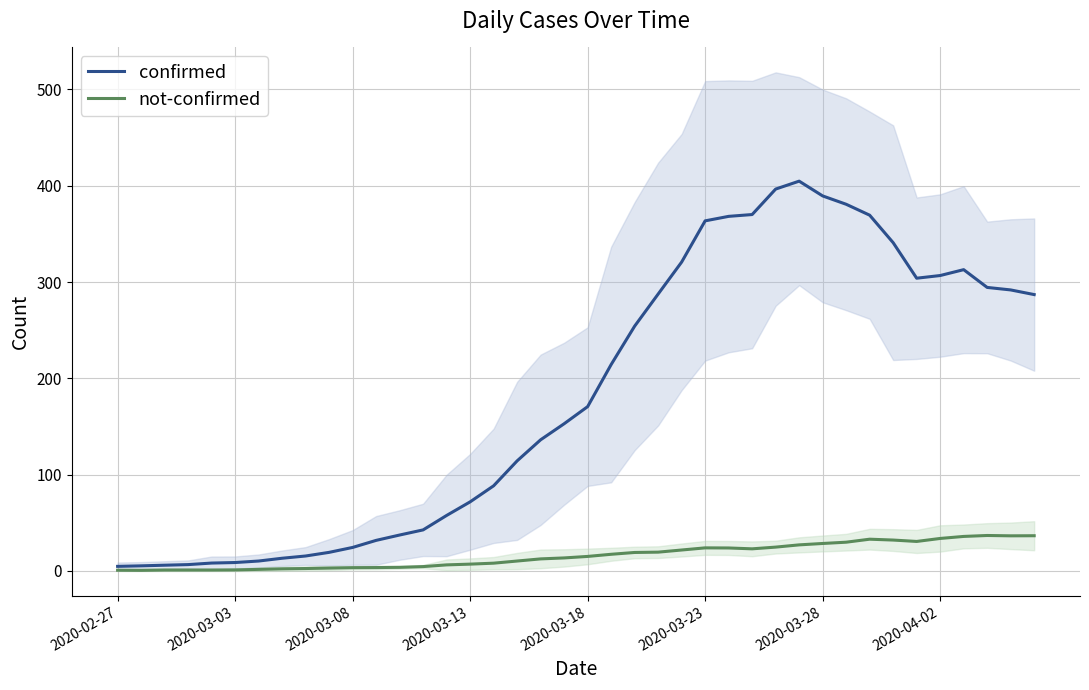

How many lines are shown in the chart?

2